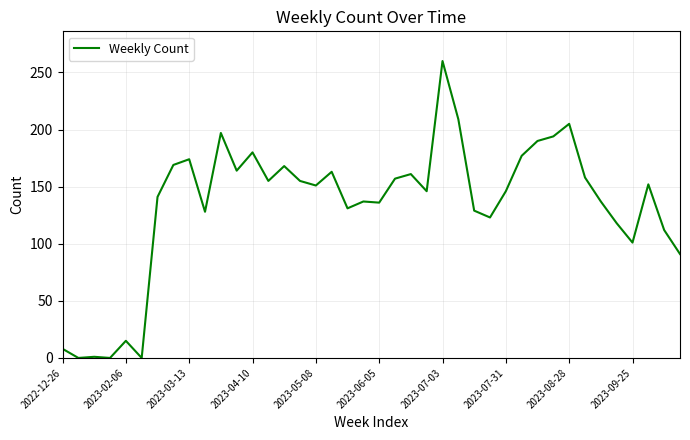

What is the difference between the maximum and minimum values?

260